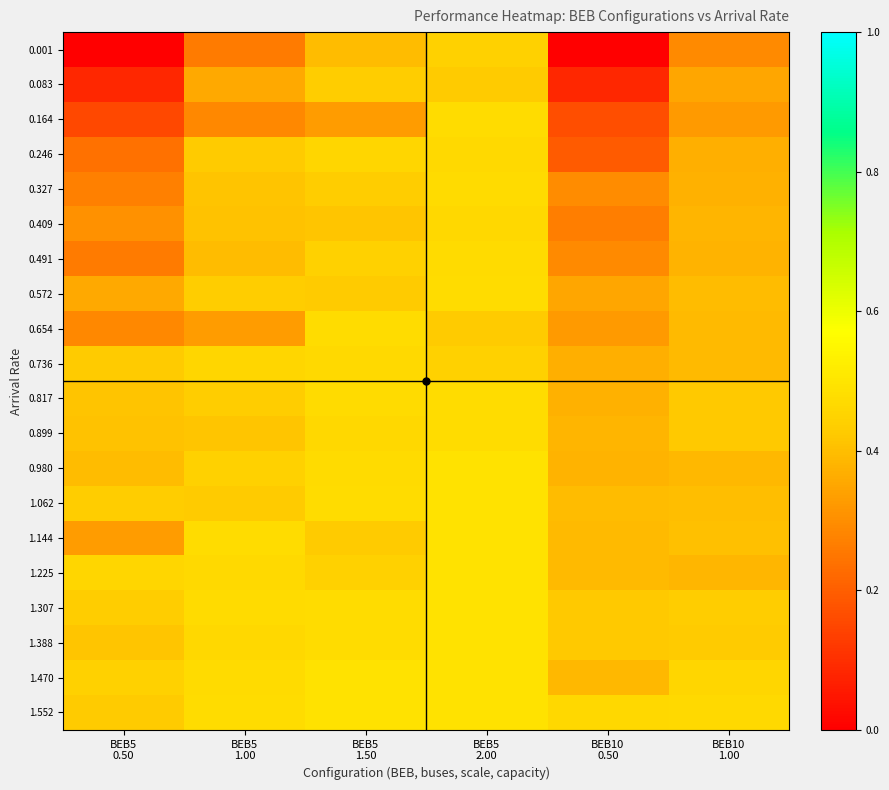

At how many categories does at least one series exceed 0?

6